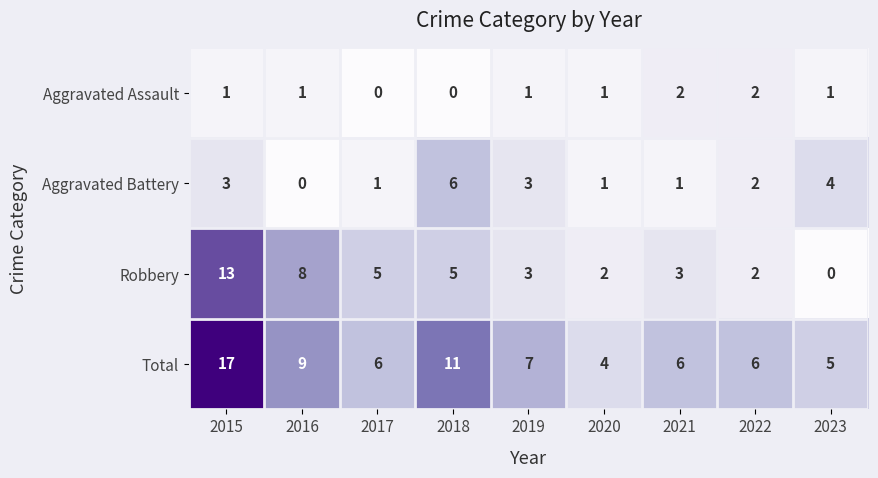

List the series in order of their overall mean, highest first.

Total, Robbery, Aggravated Battery, Aggravated Assault